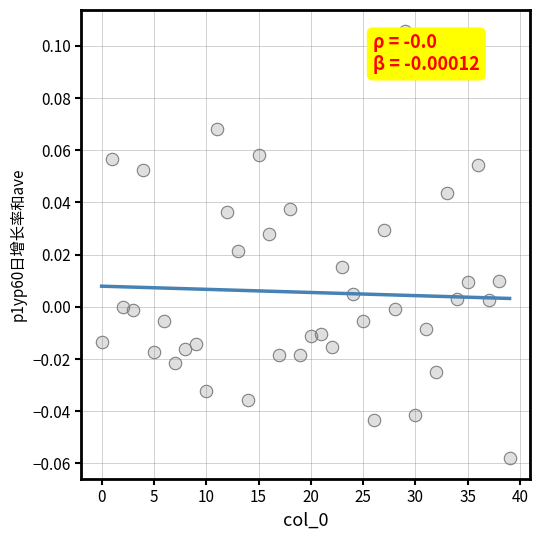

How many points are shown in the scatter plot?

40